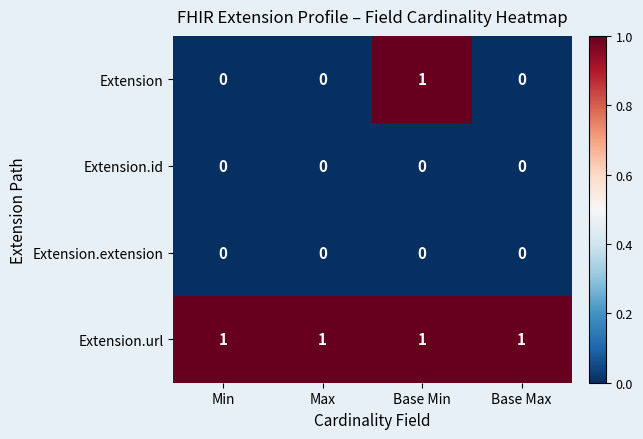

At which category is the sum across all series the highest?

Base Min